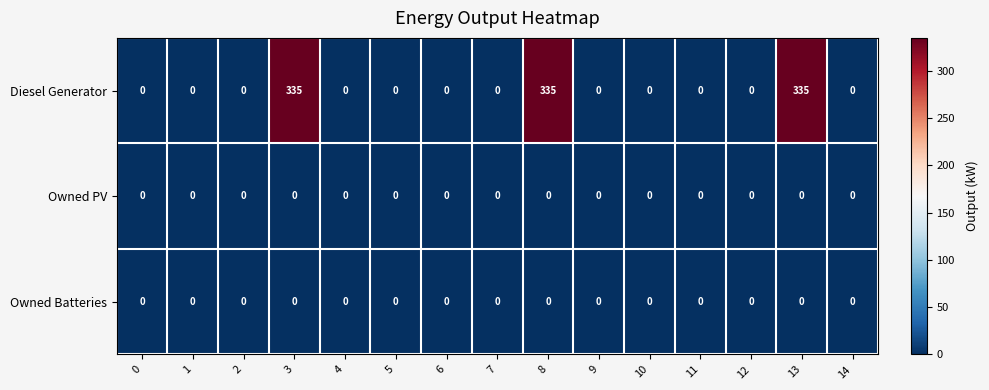

True or false: Diesel Generator has a value of 0 at 5.

True